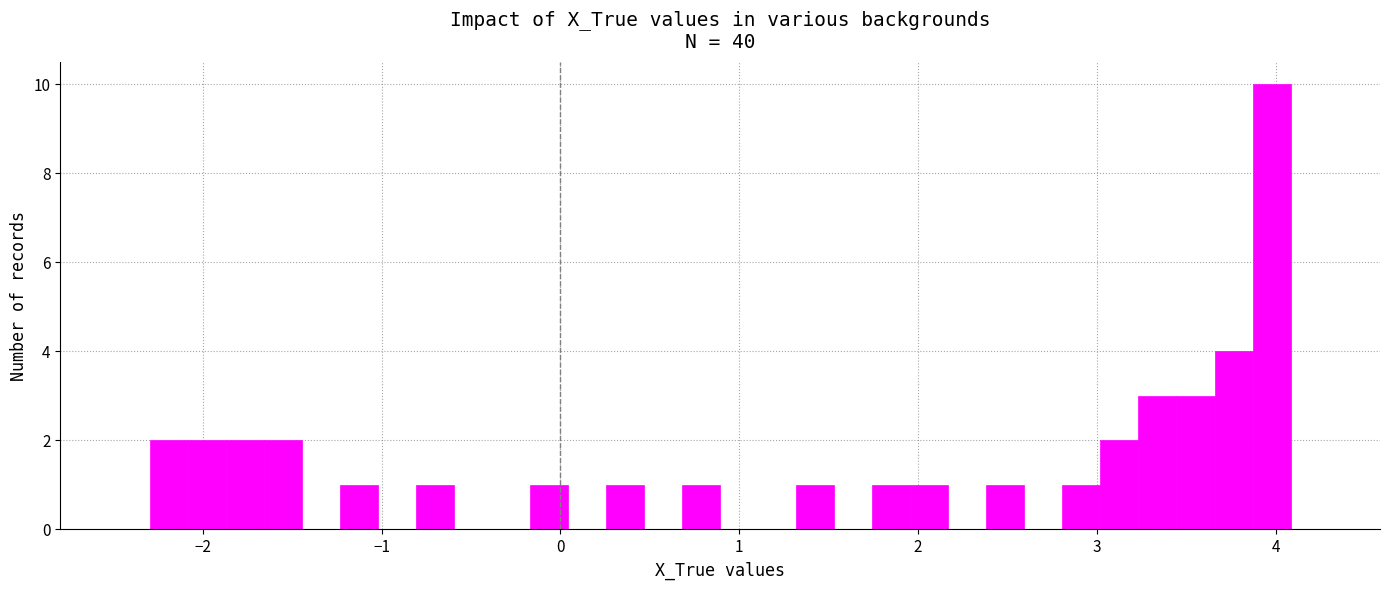

Read against the x-axis, roughly where is the centre of the tallest bar?

4.0